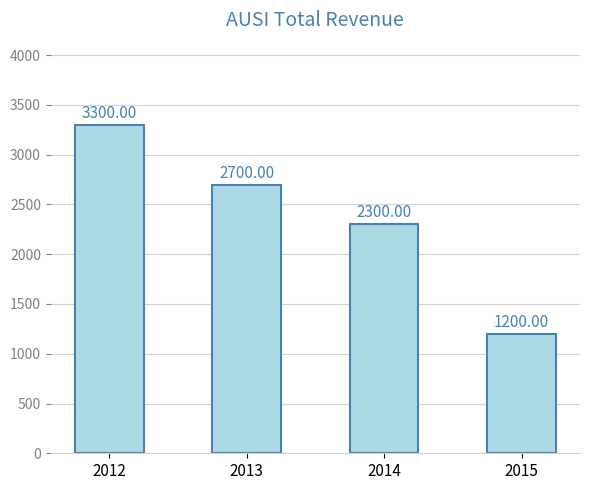

Reading left to right, what are all the values shown in this chart?

2012=3300	2013=2700	2014=2300	2015=1200